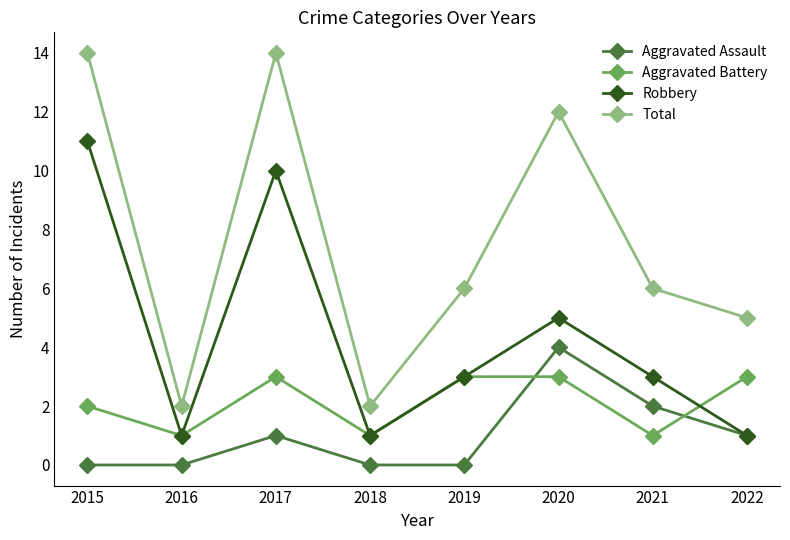

True or false: Total and Robbery cross at least once.

False